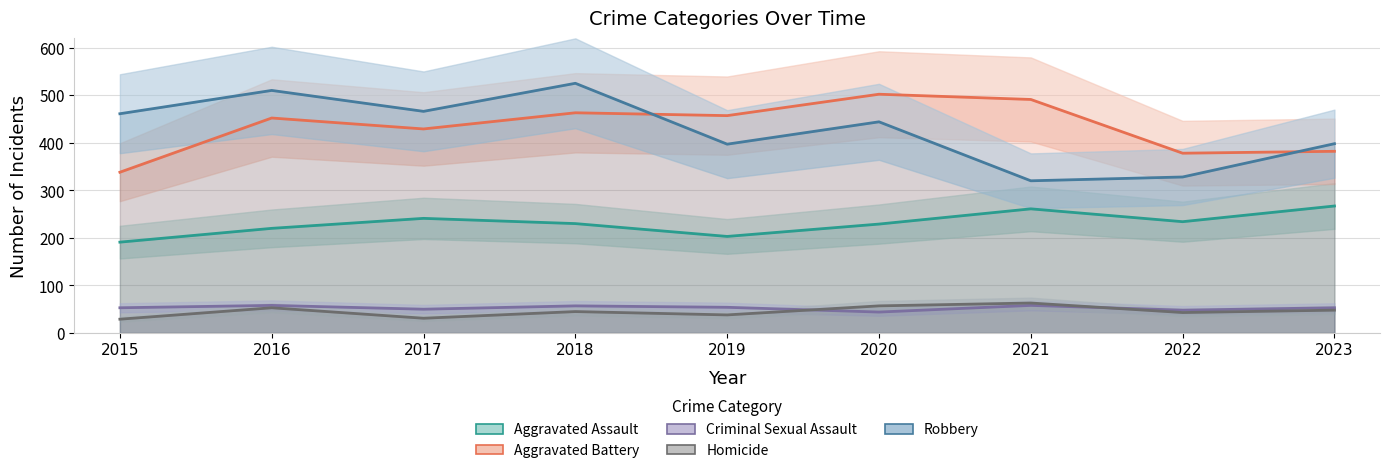

Between 2015 and 2022, which is larger?

2022